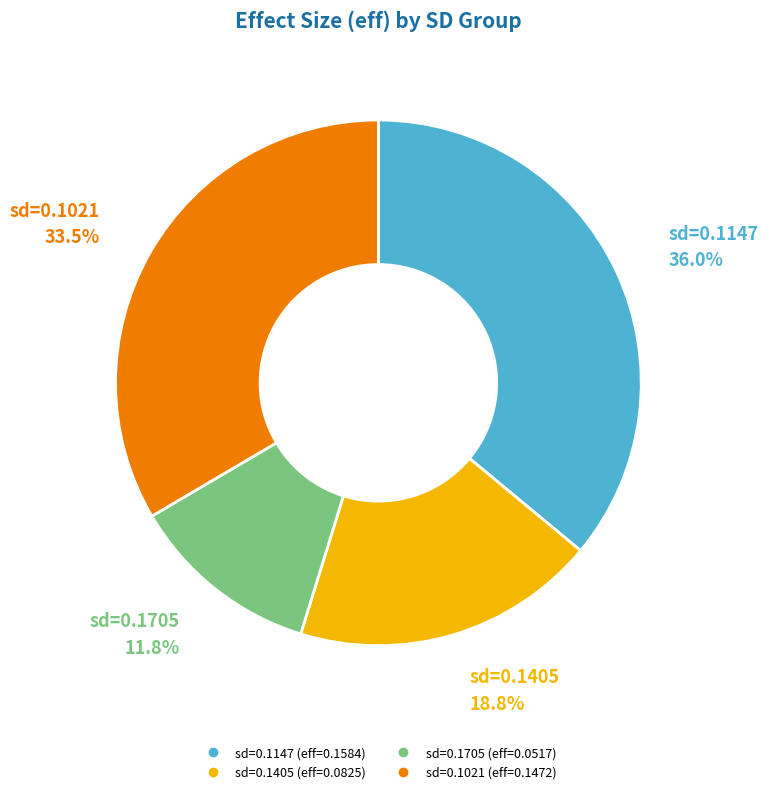

Does any single category account for the majority?

No